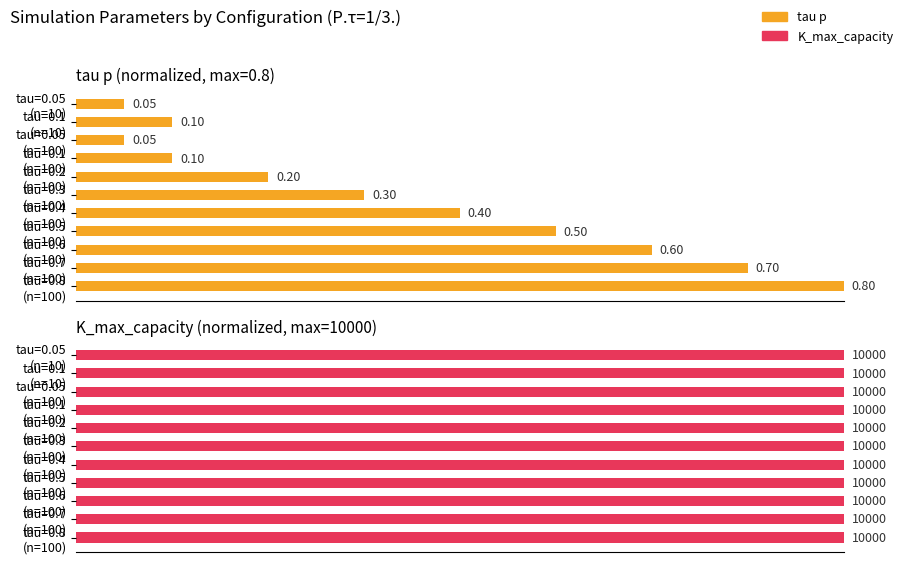

Count the number of data series in this chart.

2